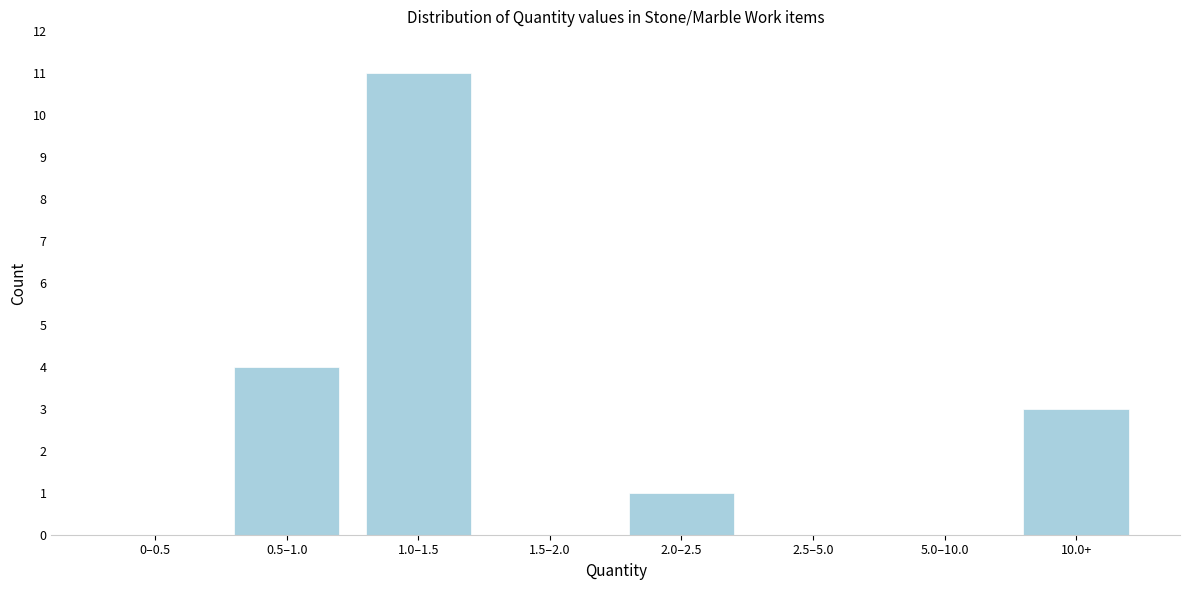

Reading right to left, transcribe all the data shown in this chart.

10.0+=3	5.0–10.0=0	2.5–5.0=0	2.0–2.5=1	1.5–2.0=0	1.0–1.5=11	0.5–1.0=4	0–0.5=0